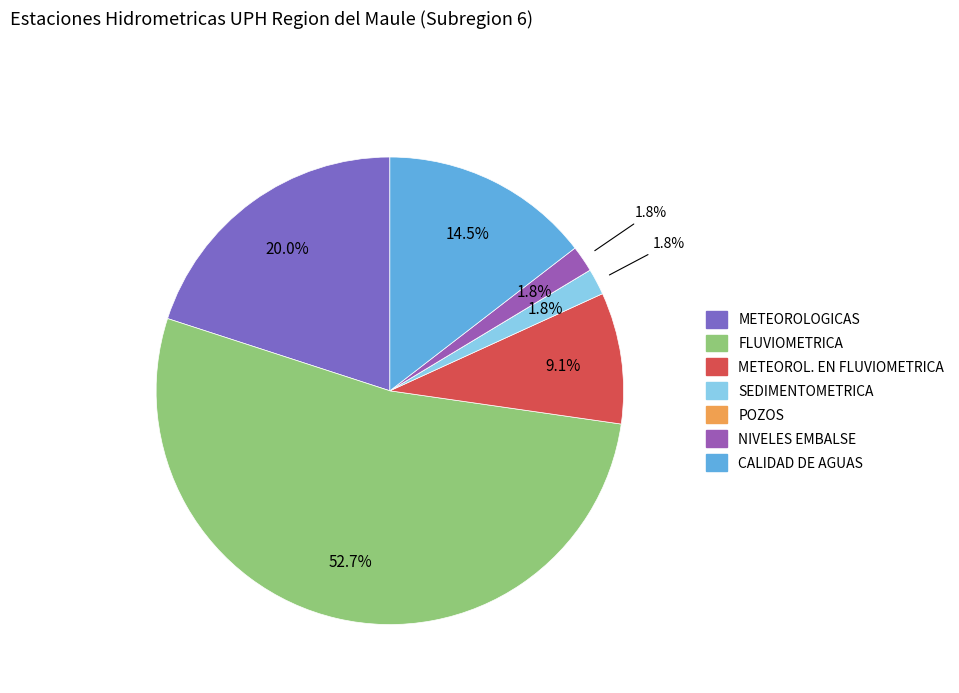

Rank the categories by value from lowest to highest.

POZOS, SEDIMENTOMETRICA, NIVELES EMBALSE, METEOROL. EN FLUVIOMETRICA, CALIDAD DE AGUAS, METEOROLOGICAS, FLUVIOMETRICA